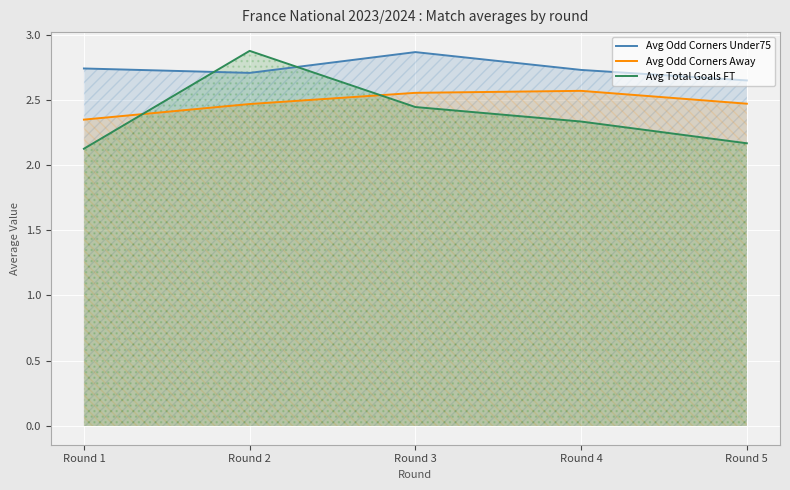

How many lines are shown in the chart?

3